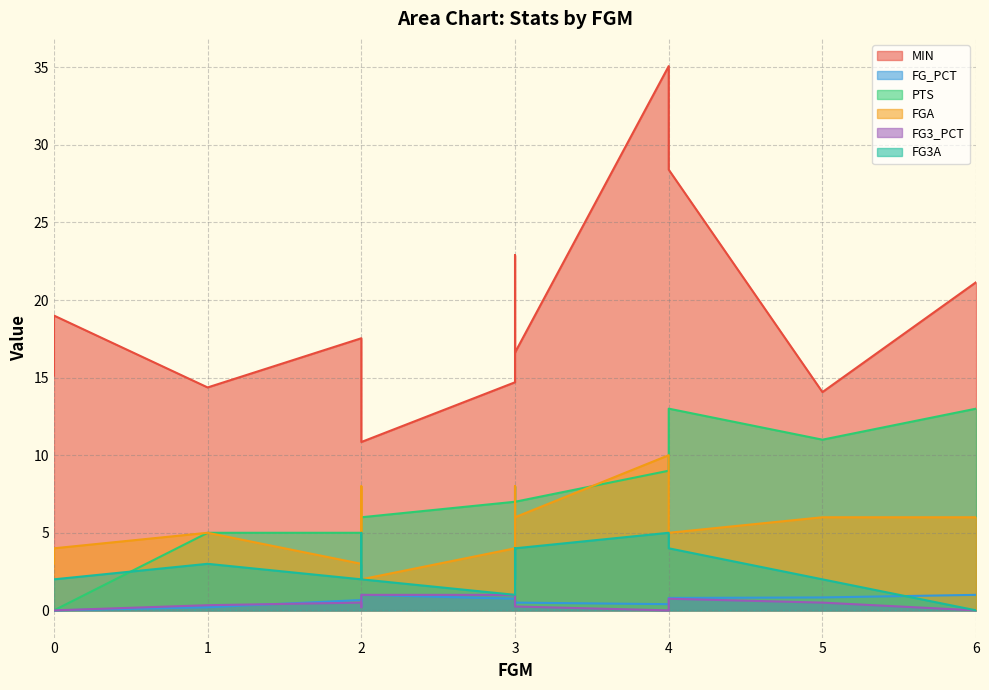

Does the chart have visible grid lines?

Yes